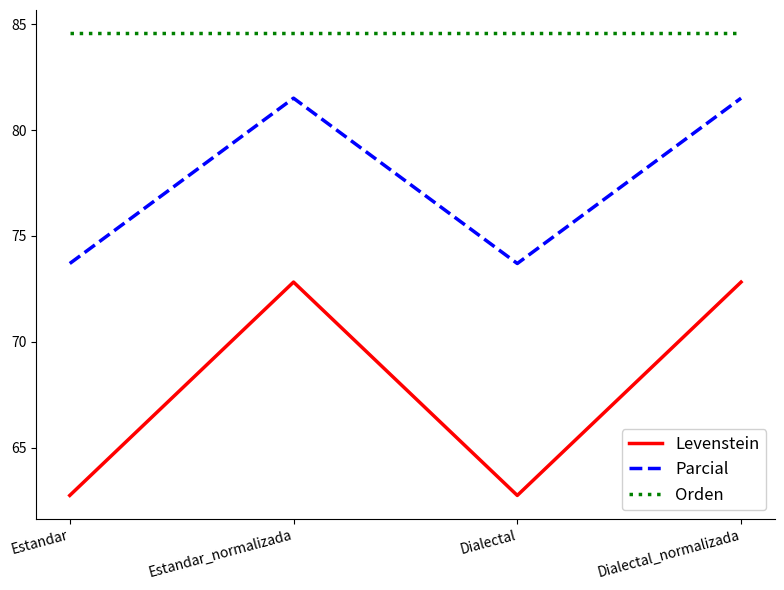

True or false: Orden and Parcial intersect in this chart.

False